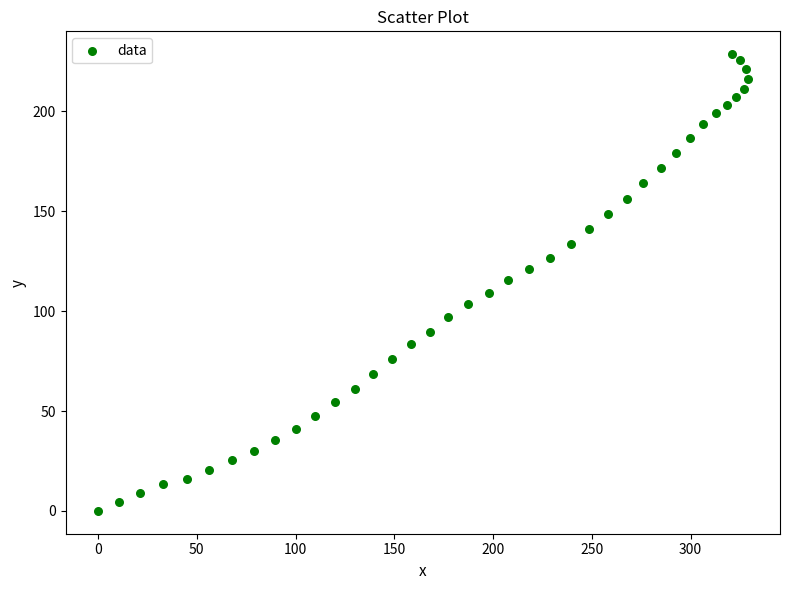

What is the range of Y values (max minus min)?

228.7